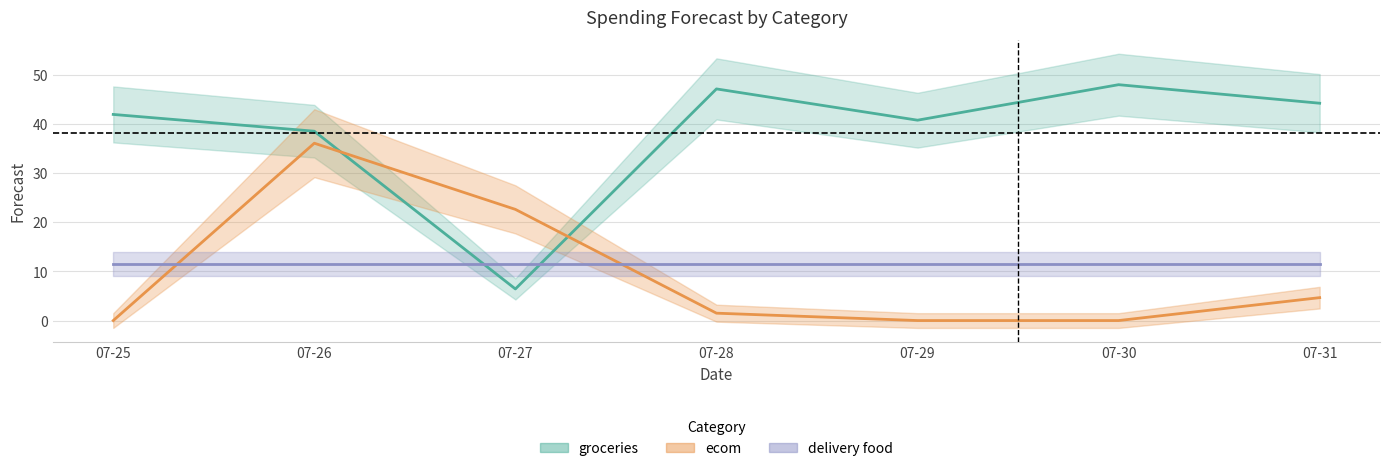

Which series has the largest total across all categories?

groceries